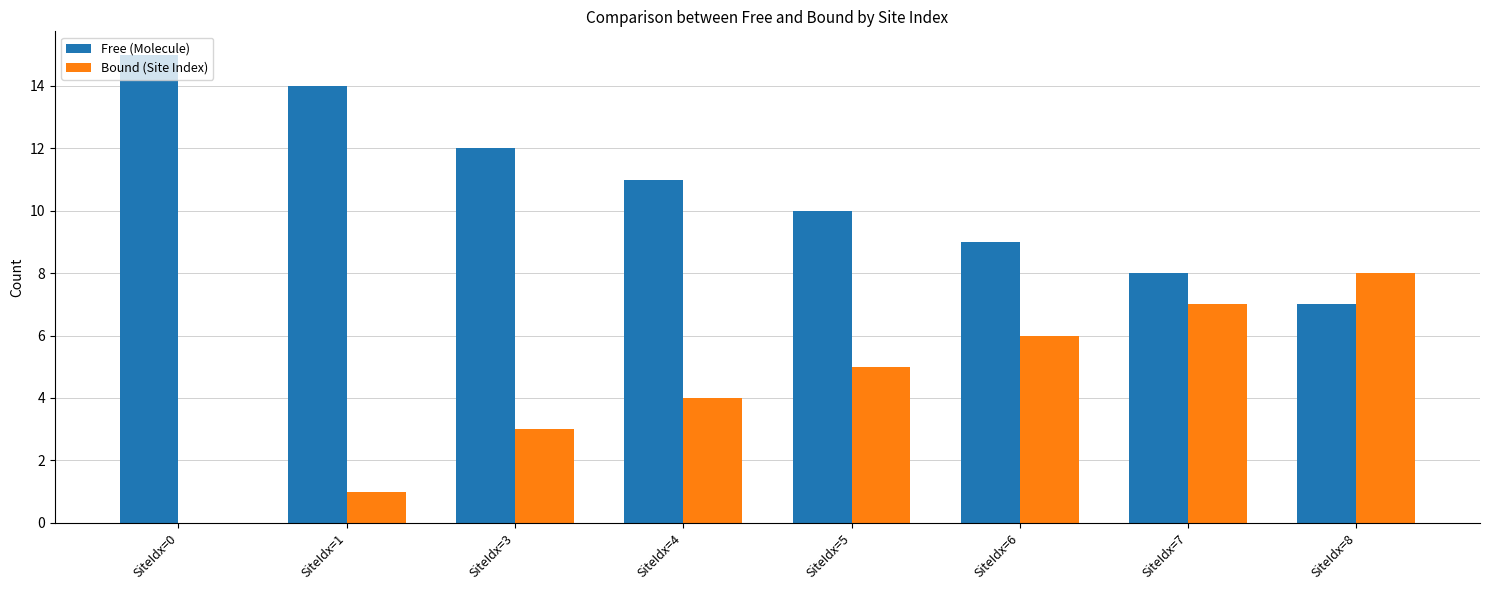

How many values in Bound (Site Index) are above zero?

7